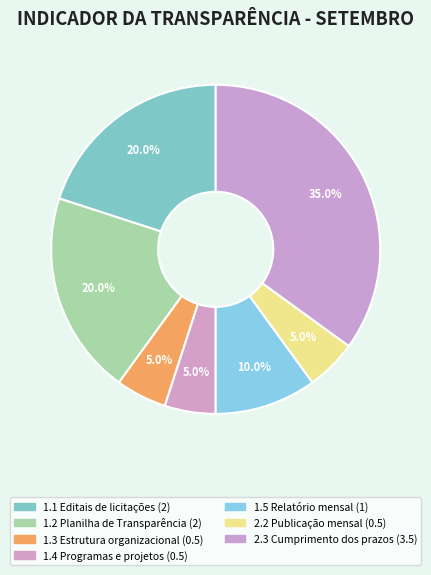

Rank the categories by value from highest to lowest.

2.3 Cumprimento dos prazos, 1.1 Editais de licitações, 1.2 Planilha de Transparência, 1.5 Relatório mensal, 1.3 Estrutura organizacional, 1.4 Programas e projetos, 2.2 Publicação mensal